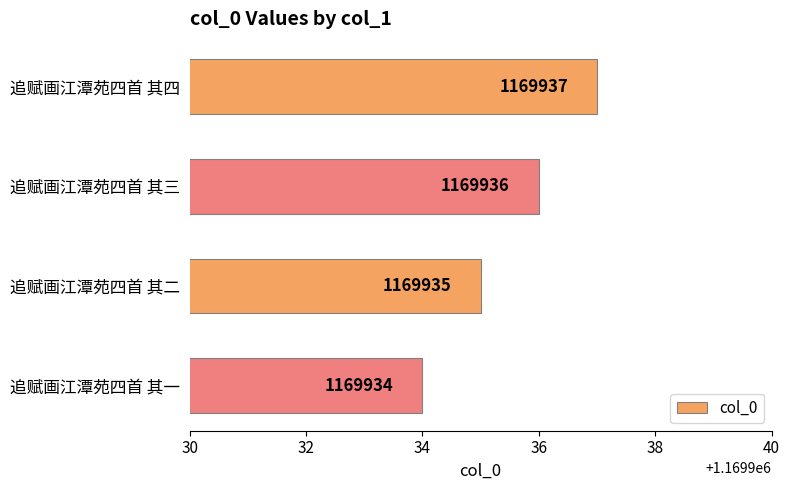

Which category has the highest value across all series?

追赋画江潭苑四首 其四